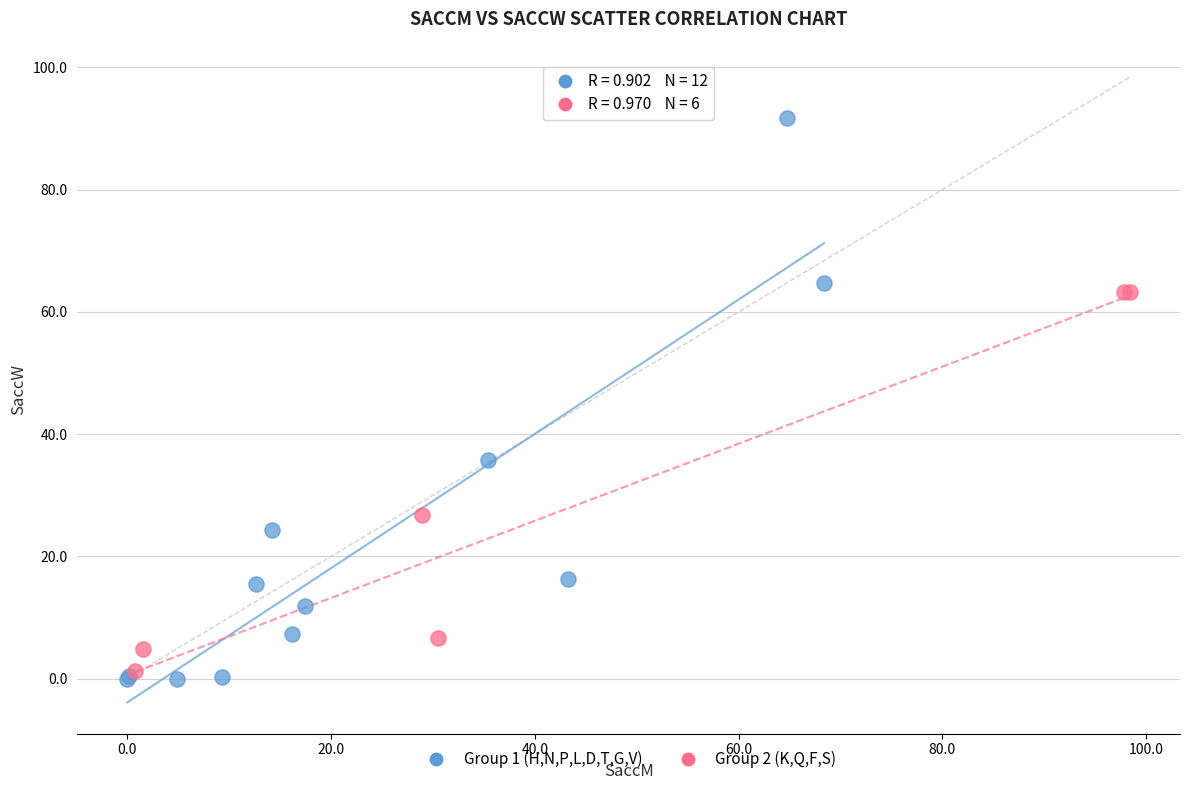

What are all the series names shown in the legend?

Group 1 (H,N,P,L,D,T,G,V), Group 2 (K,Q,F,S)